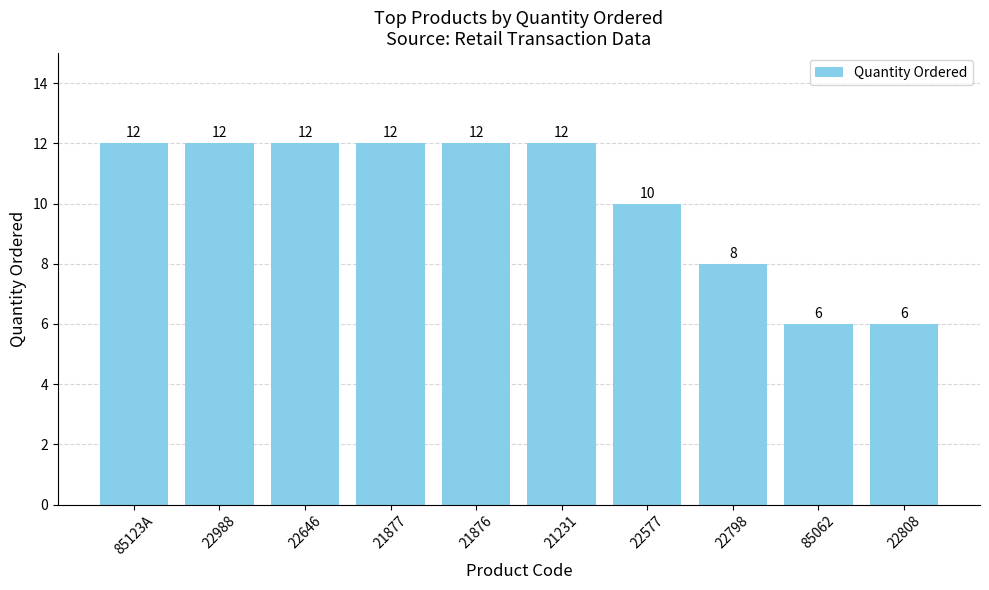

Does the chart contain stacked bars?

No